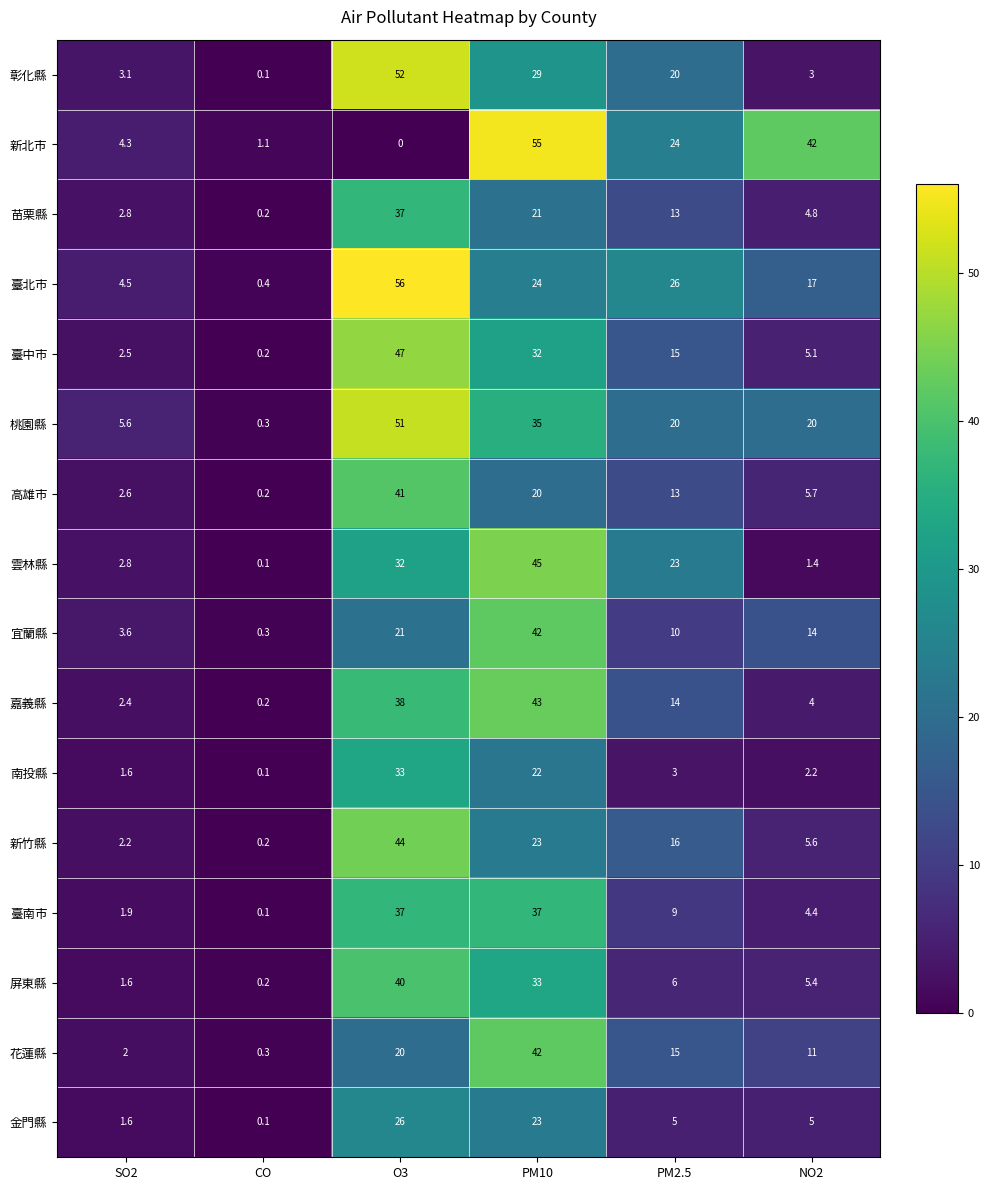

The value of 臺中市 at PM10 is 46.4. True or false?

False